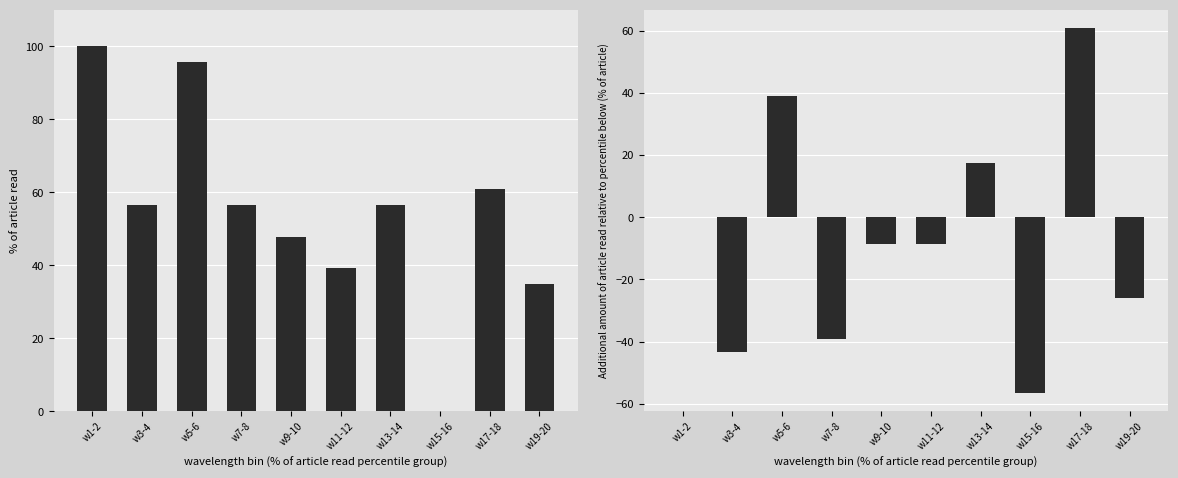

Reading right to left, what are all the values shown in this chart?

intensity: 34.8	60.9	0.0	56.5	39.1	47.8	56.5	95.7	56.5	100.0
intensity increment: -26.1	60.9	-56.5	17.4	-8.7	-8.7	-39.1	39.1	-43.5	0.0